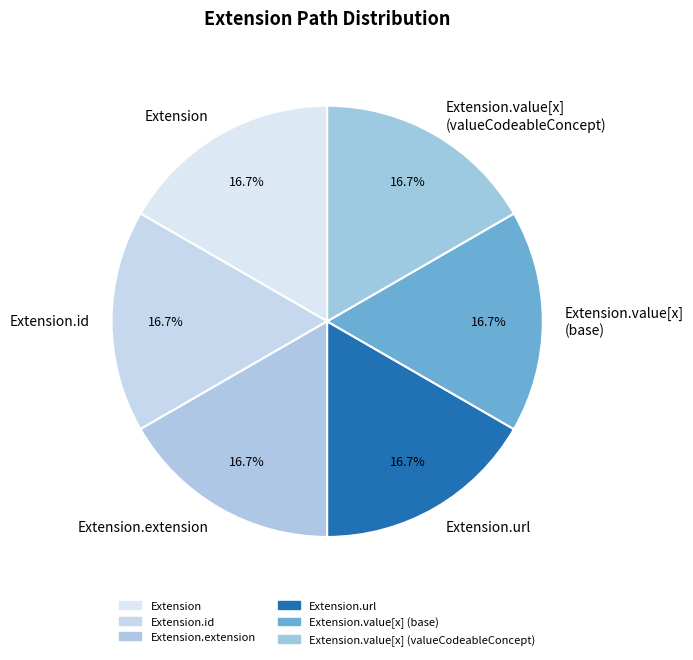

Is there any slice that represents more than half of the pie?

No